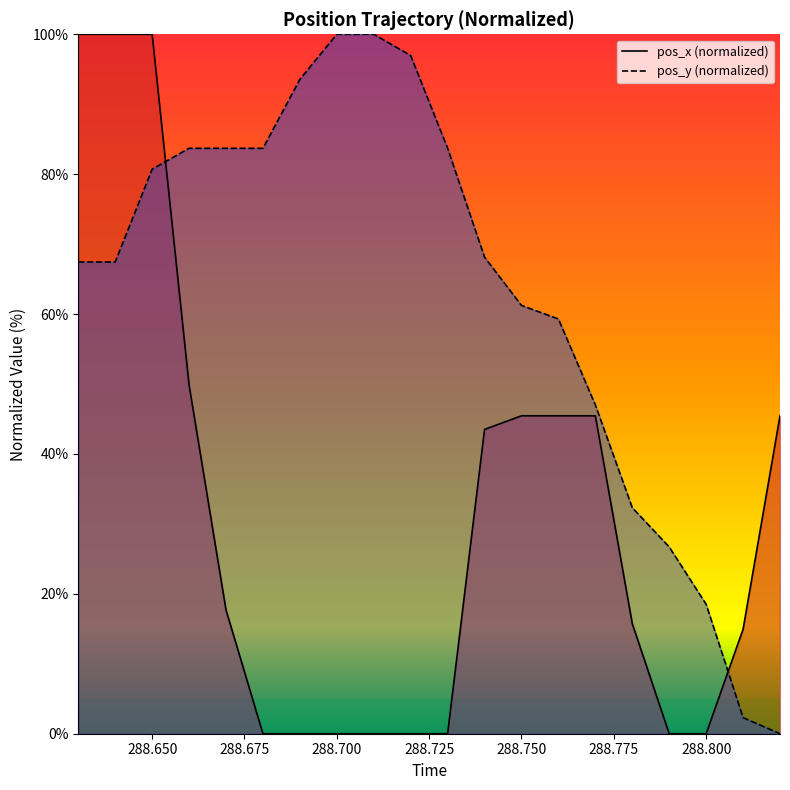

Reading left to right, extract all data points from this chart.

pos_x: 100.0	100.0	100.0	49.8	17.7	0.0	0.0	0.0	0.0	0.0	0.0	43.5	45.5	45.5	45.5	15.7	0.0	0.0	14.9	45.5
pos_y: 67.4	67.4	80.7	83.7	83.7	83.7	93.6	100.0	100.0	97.0	83.7	68.1	61.2	59.3	47.0	32.3	26.7	18.5	2.3	0.0